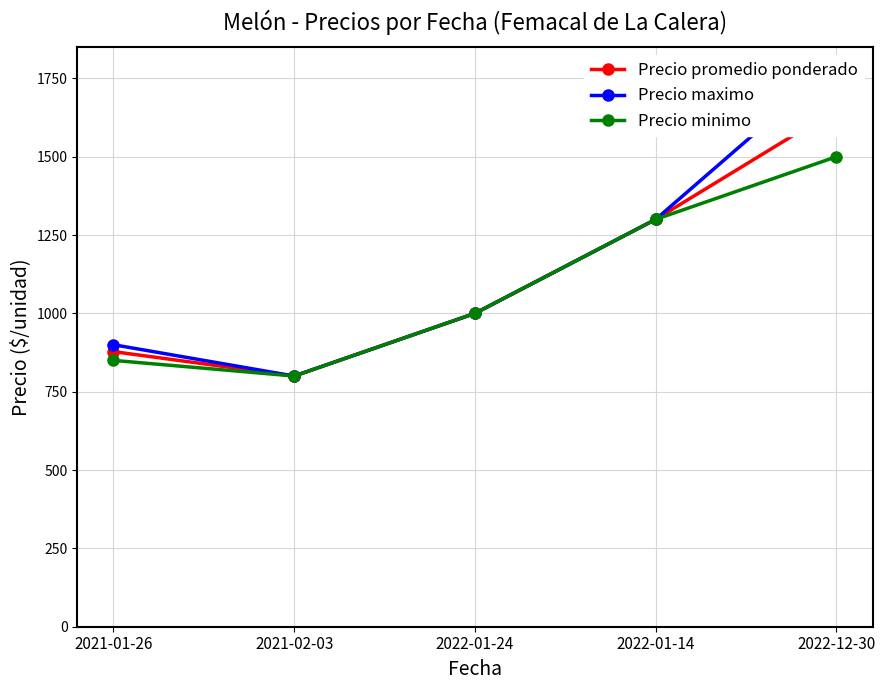

Rank the series by their average value, from highest to lowest.

Precio maximo, Precio promedio ponderado, Precio minimo